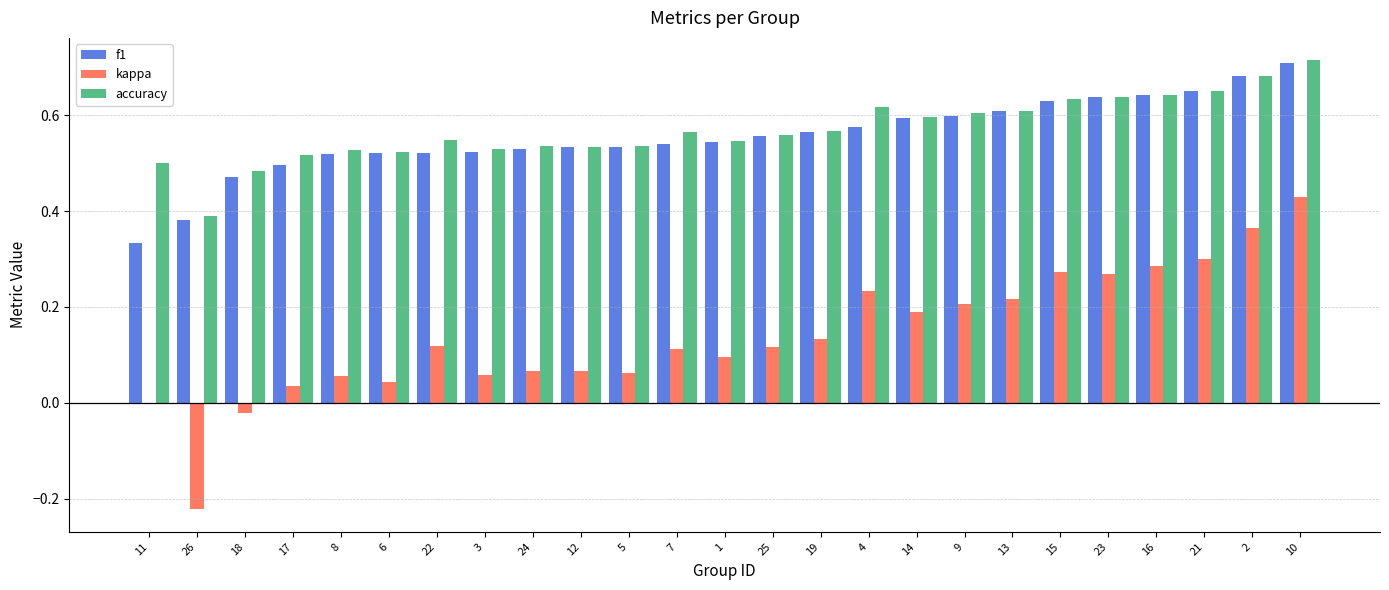

The value of f1 at 6 is 0.5. True or false?

True